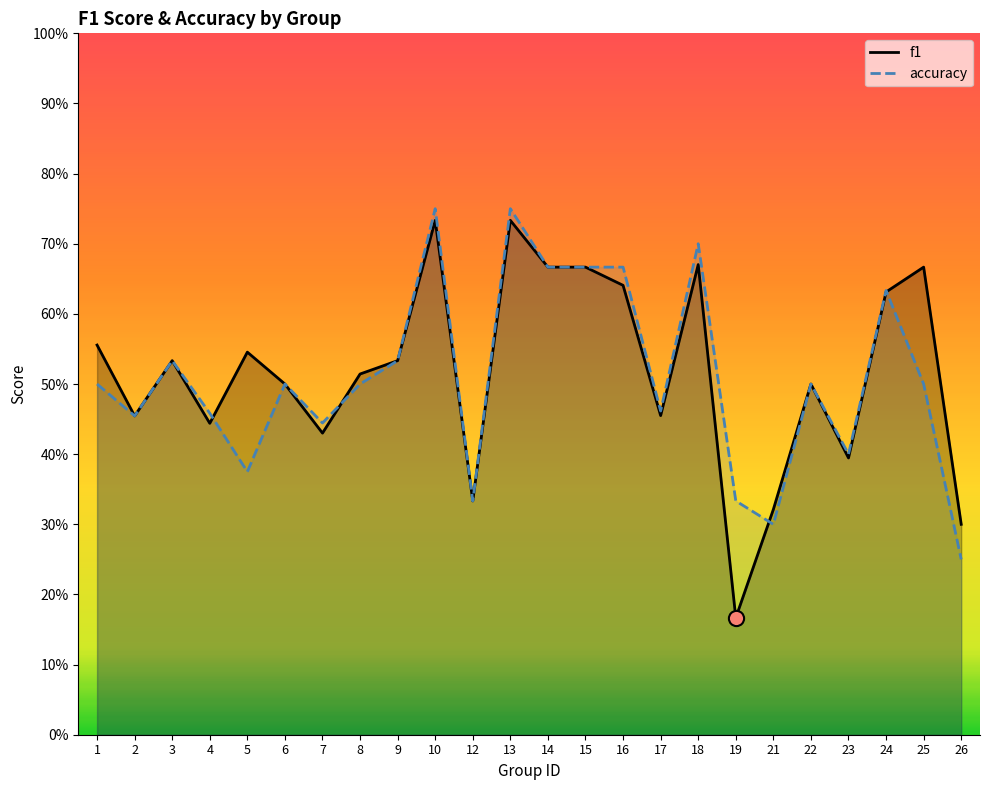

At how many categories does at least one series exceed 0?

24